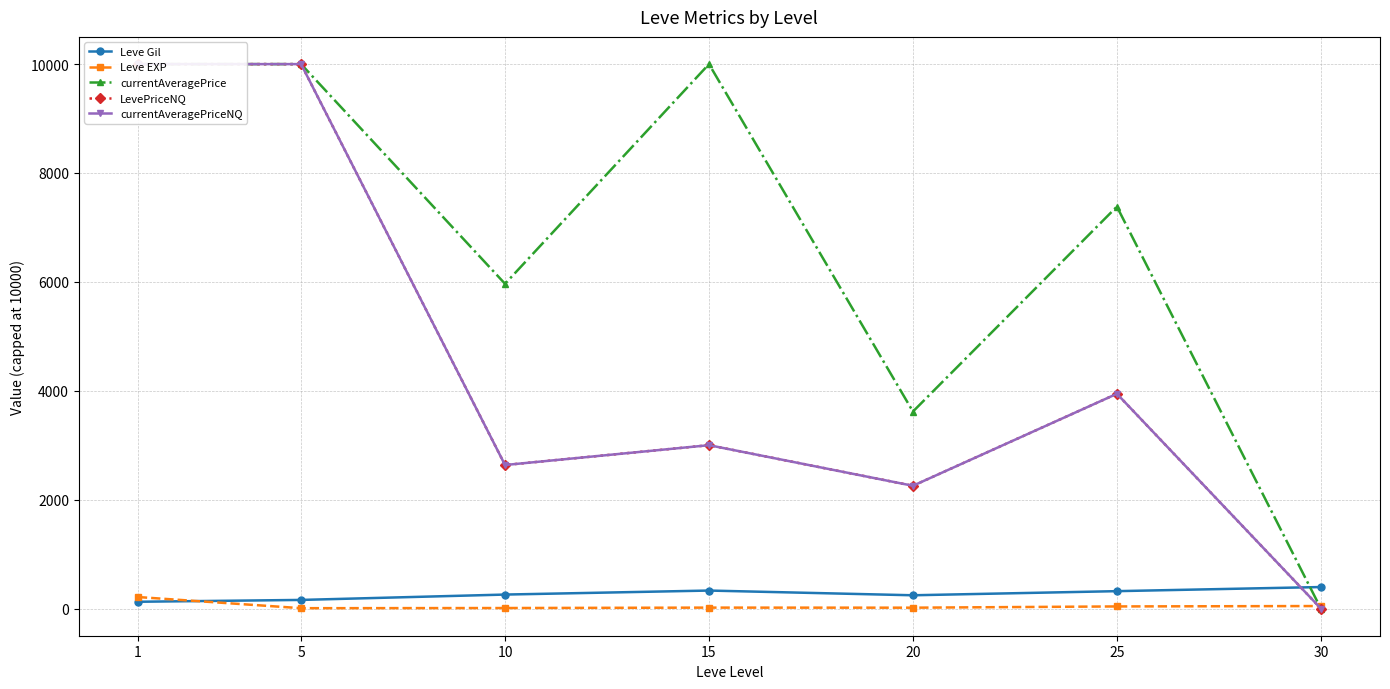

Which series has the largest total across all categories?

currentAveragePrice